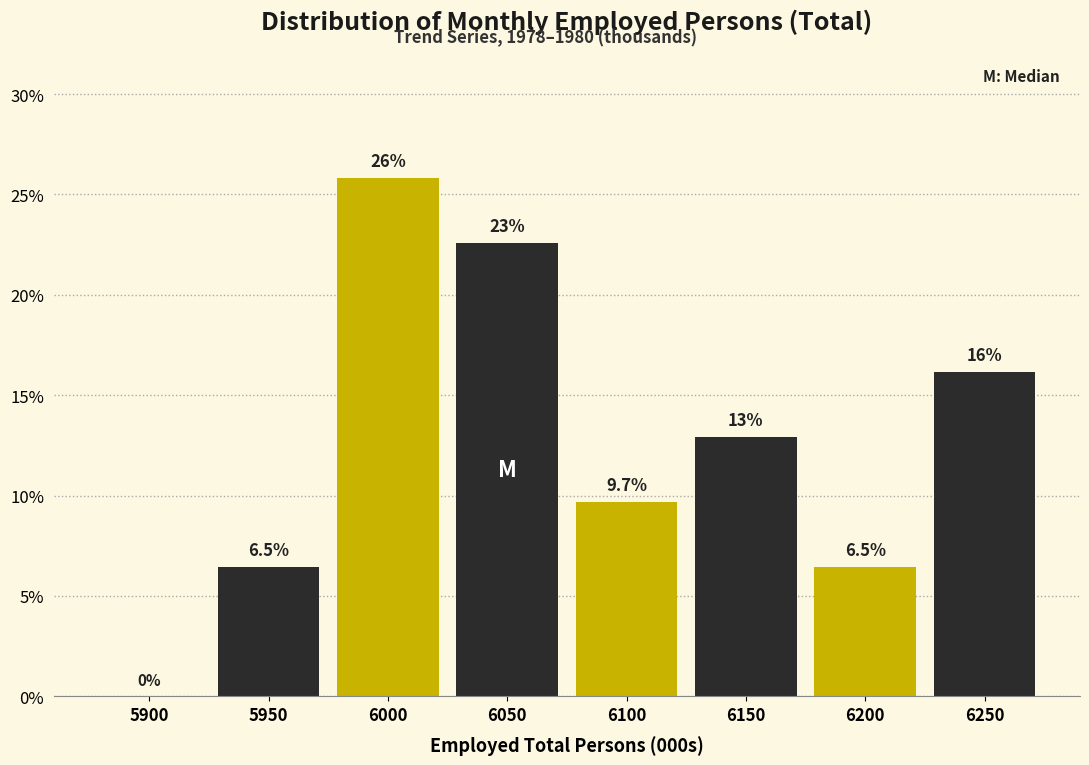

Reading left to right, what are all the values shown in this chart?

5900=0.0	5950=6.5	6000=25.8	6050=22.6	6100=9.7	6150=12.9	6200=6.5	6250=16.1